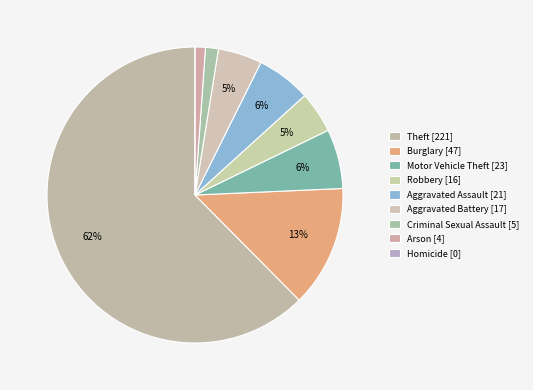

What percentage is NOT represented by Robbery?

95.5%